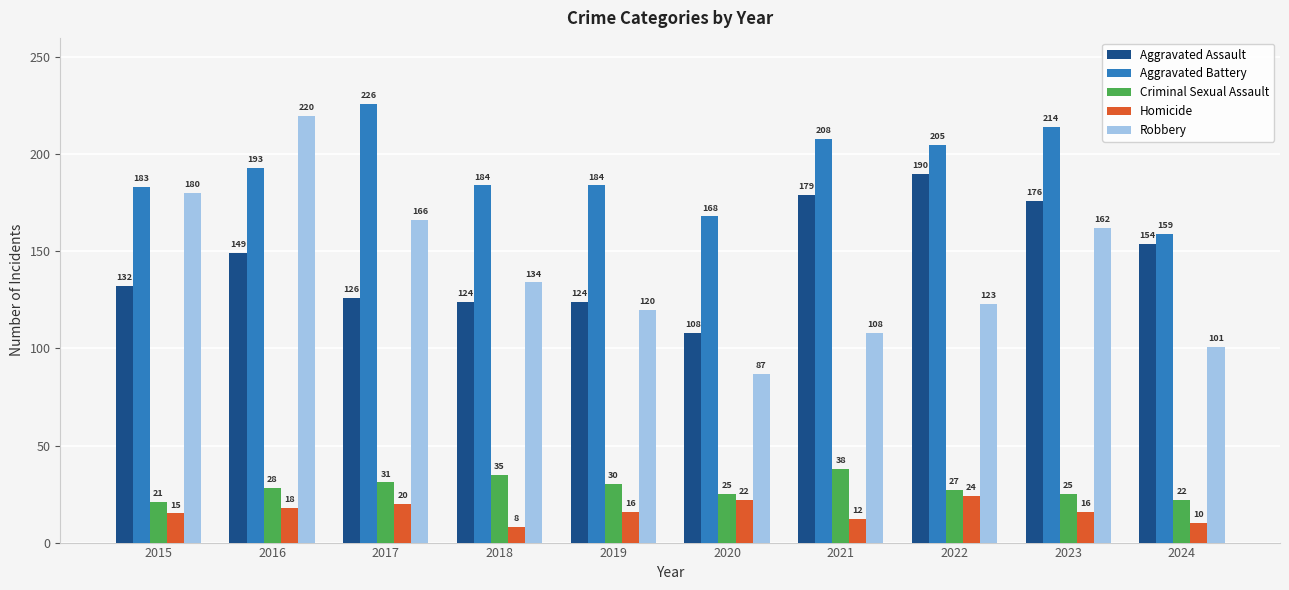

What is the minimum value for Robbery?

87